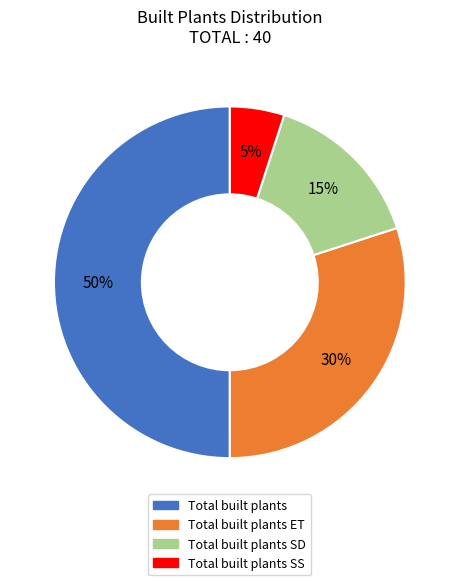

To the nearest percent, what is the difference between the largest and smallest slice percentages?

45%